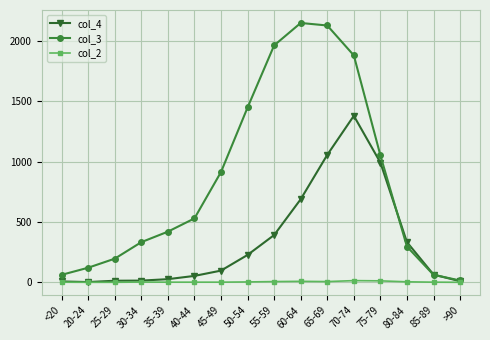

At which category does the chart reach its peak across all series?

60-64